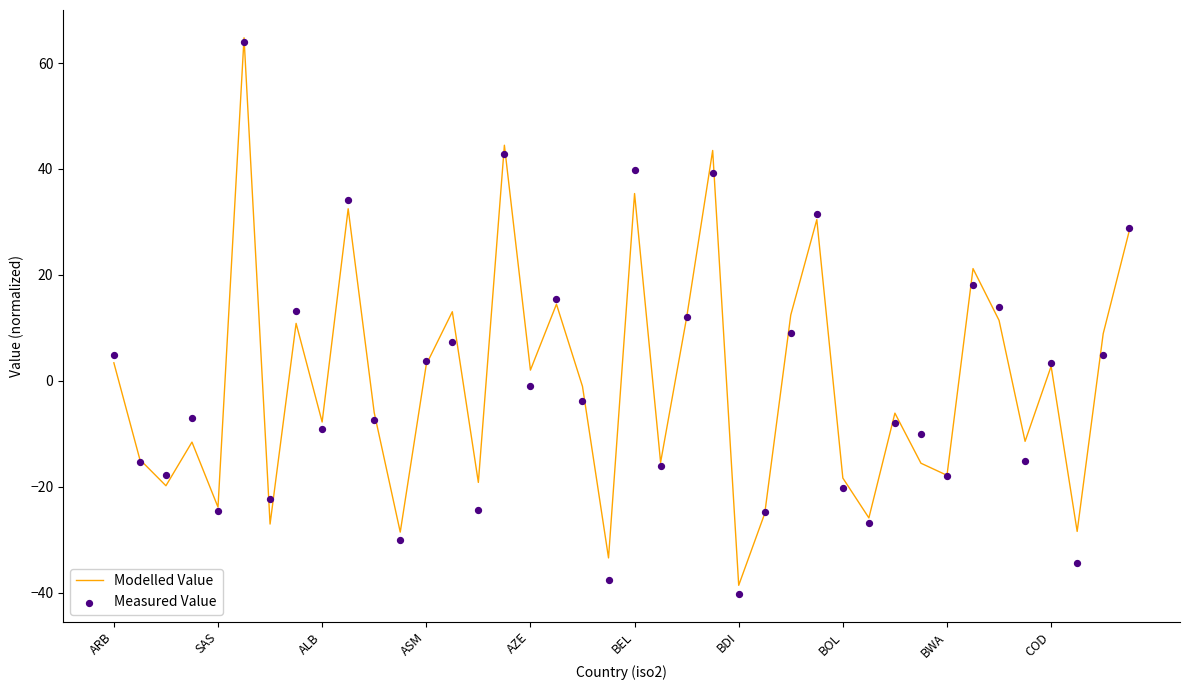

What are all the series names shown in the legend?

Modelled Value, Measured Value